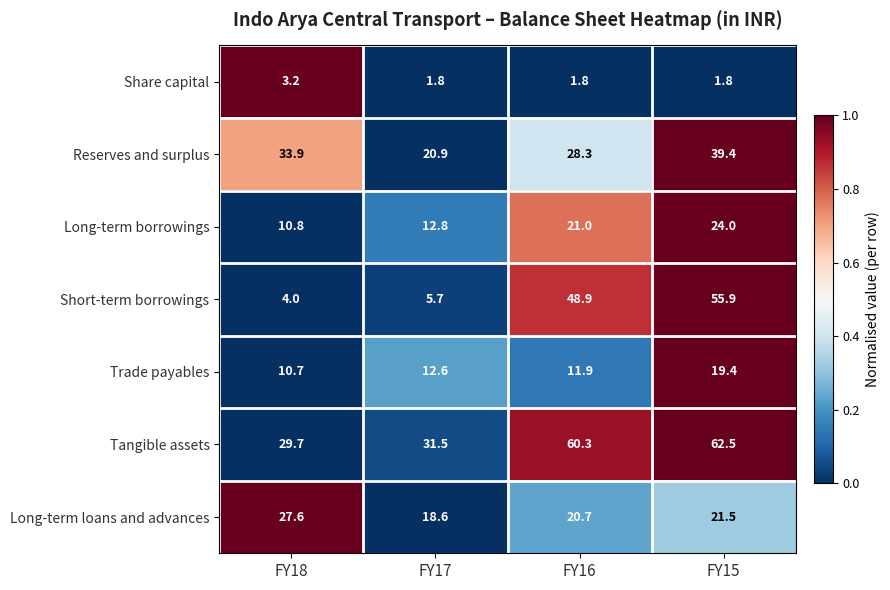

List the series in order of their peak value, highest first.

Tangible assets, Short-term borrowings, Reserves and surplus, Long-term loans and advances, Long-term borrowings, Trade payables, Share capital